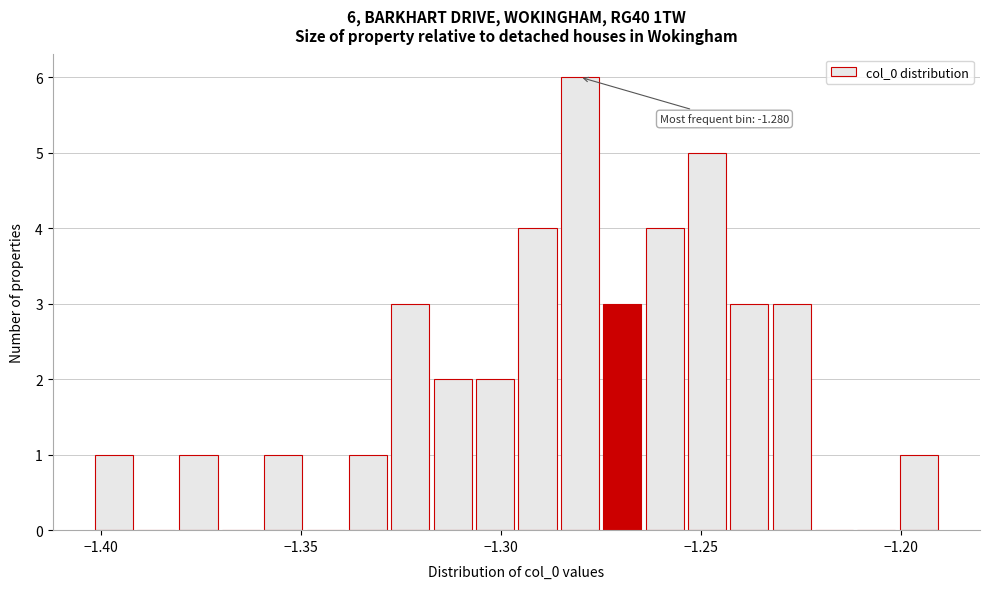

Read against the x-axis, roughly where is the centre of the tallest bar?

-1.280